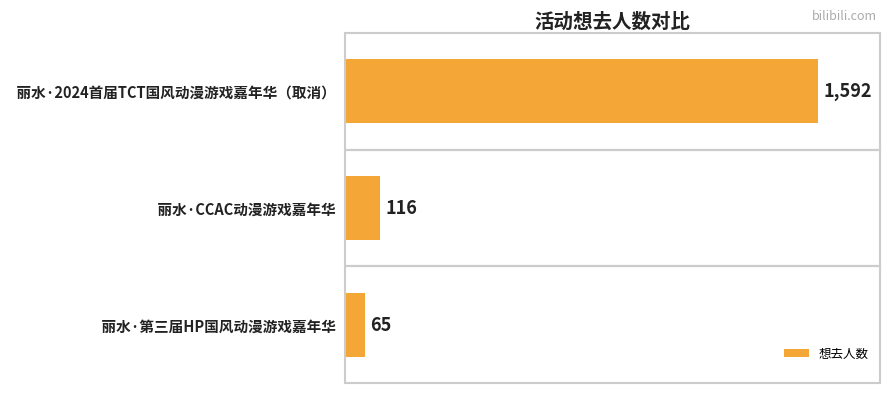

What is the change in value from   丽水·2024首届TCT国风动漫游戏嘉年华（取消） to   丽水·第三届HP国风动漫游戏嘉年华?

-1527